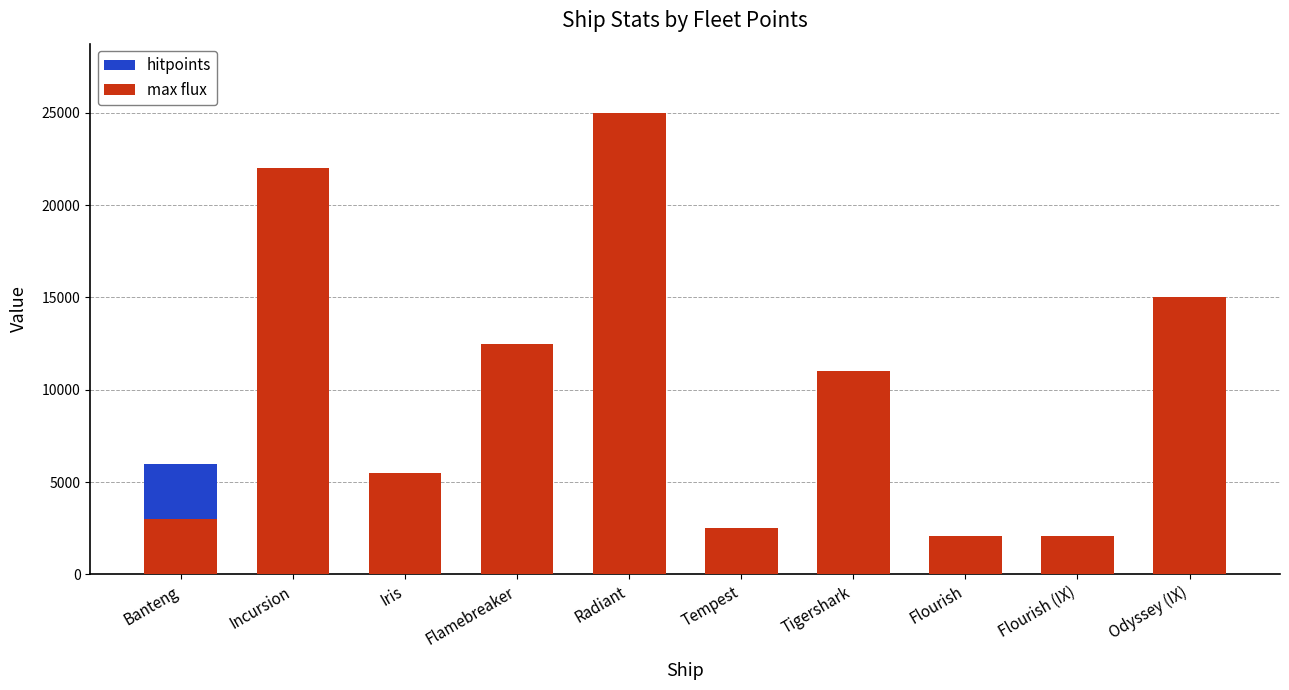

What is the difference between the maximum and minimum values in the max flux series?

22900